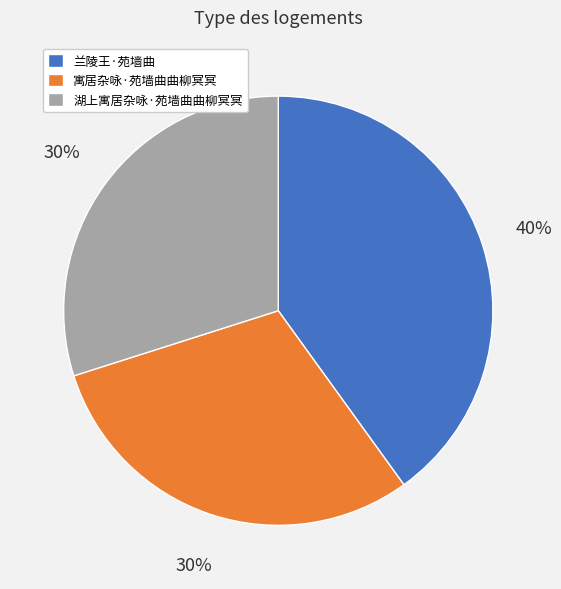

Do 寓居杂咏·苑墙曲曲柳冥冥 and 湖上寓居杂咏·苑墙曲曲柳冥冥 together represent more than half of the pie?

Yes